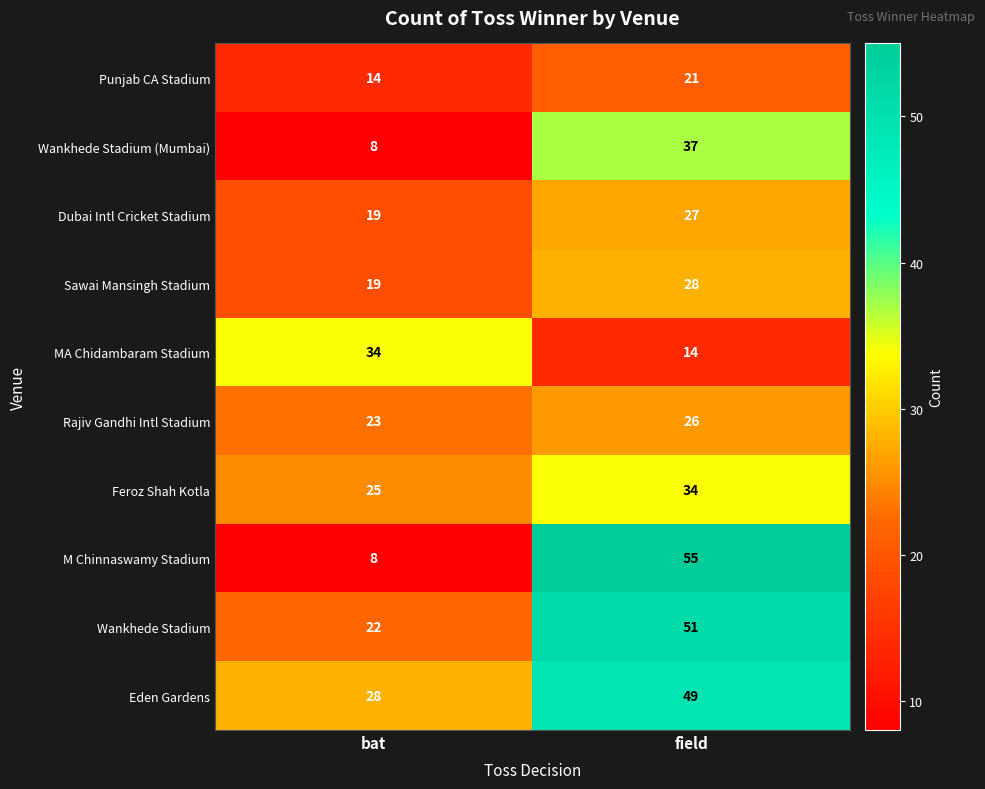

At which label is Punjab CA Stadium closest to 17?

bat